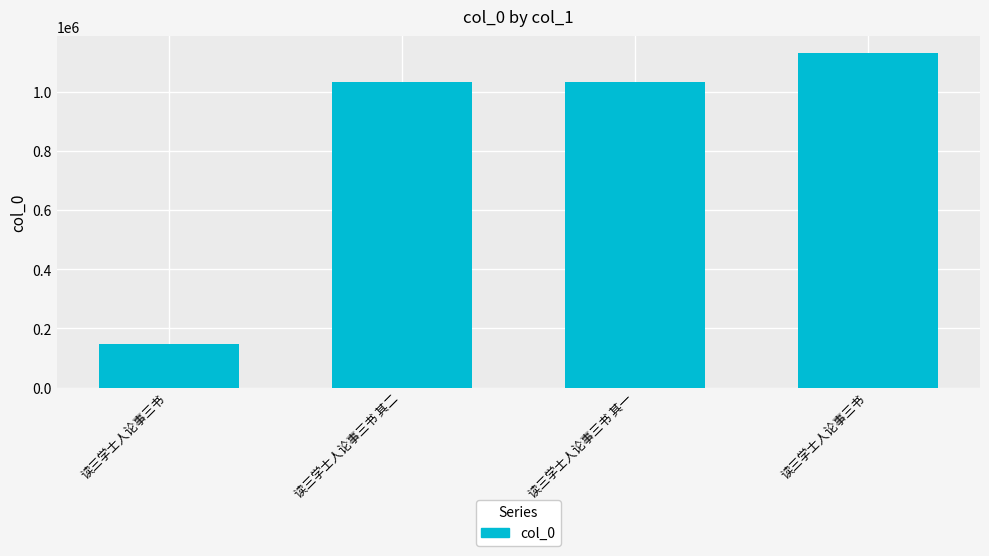

Are the bars horizontal?

No